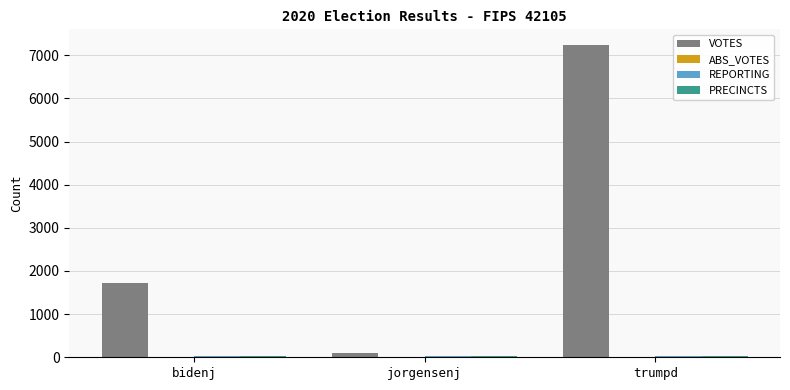

At which category is the sum across all series the highest?

trumpd